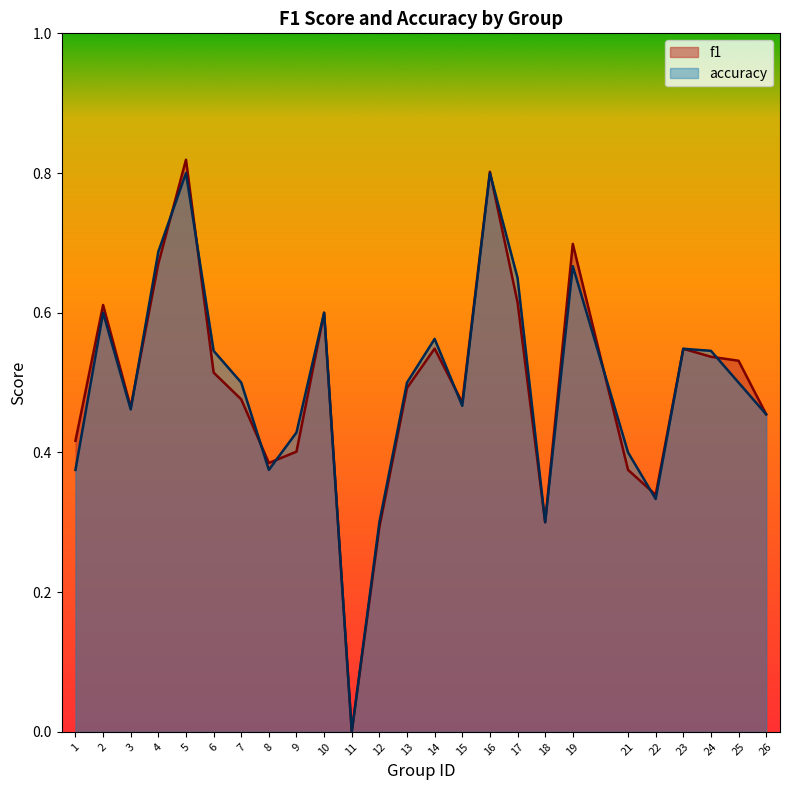

Where is the first local minimum for f1?

3